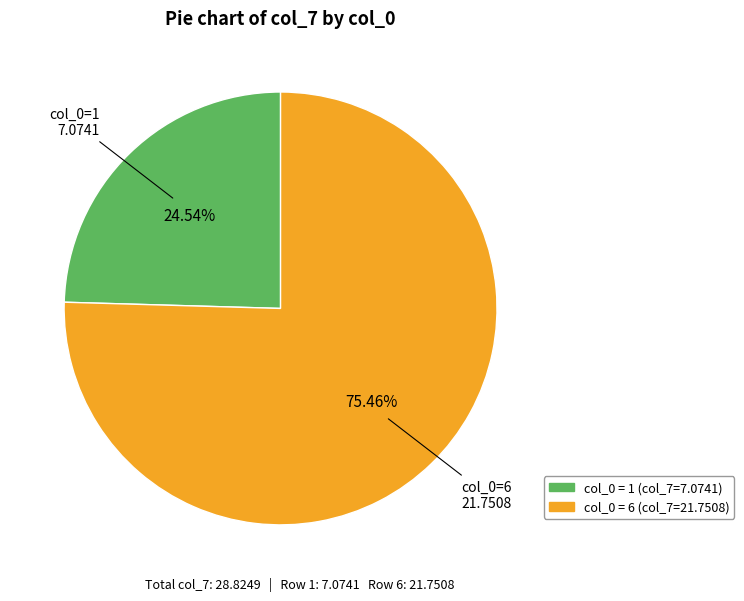

Does any single category account for the majority?

Yes